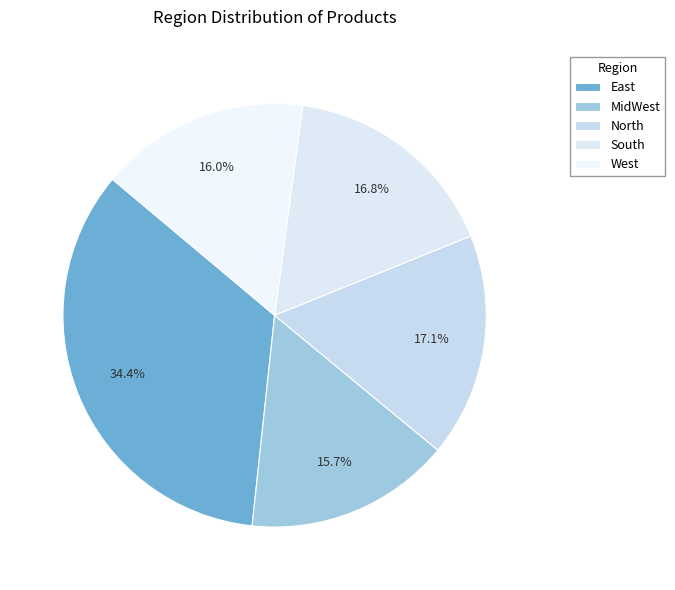

How many segments does this pie chart have?

5